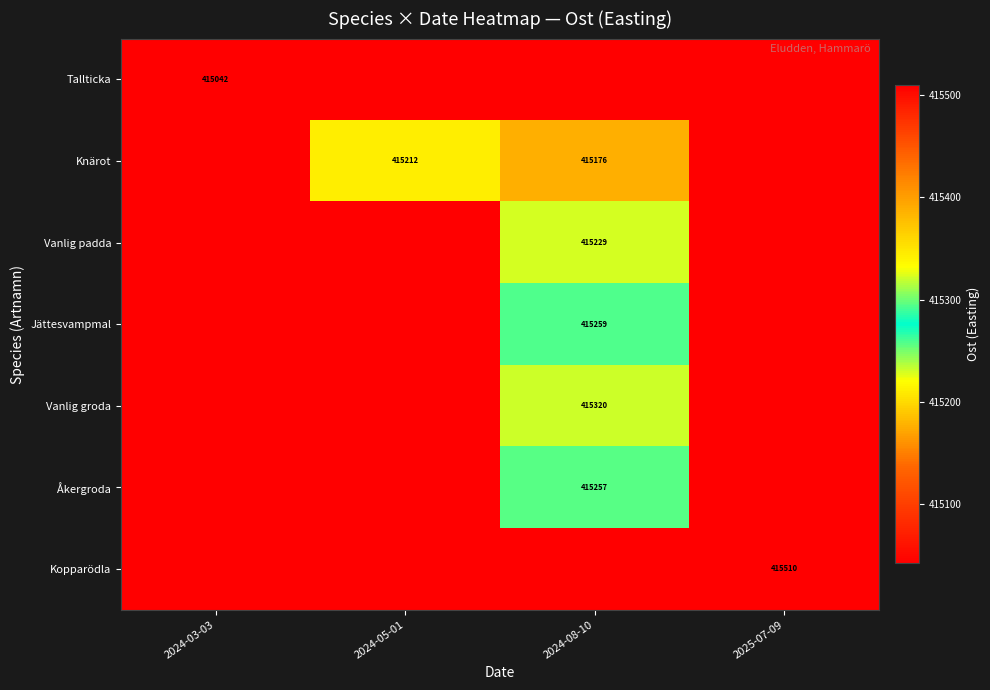

Reading right to left, extract all data points from this chart.

row_0: 415042.0	415042.0	415042.0	415042.0
row_1: 415042.0	415176.3	415212.0	415042.0
row_2: 415042.0	415229.9	415042.0	415042.0
row_3: 415042.0	415259.0	415042.0	415042.0
row_4: 415042.0	415320.0	415042.0	415042.0
row_5: 415042.0	415257.0	415042.0	415042.0
row_6: 415510.0	415042.0	415042.0	415042.0